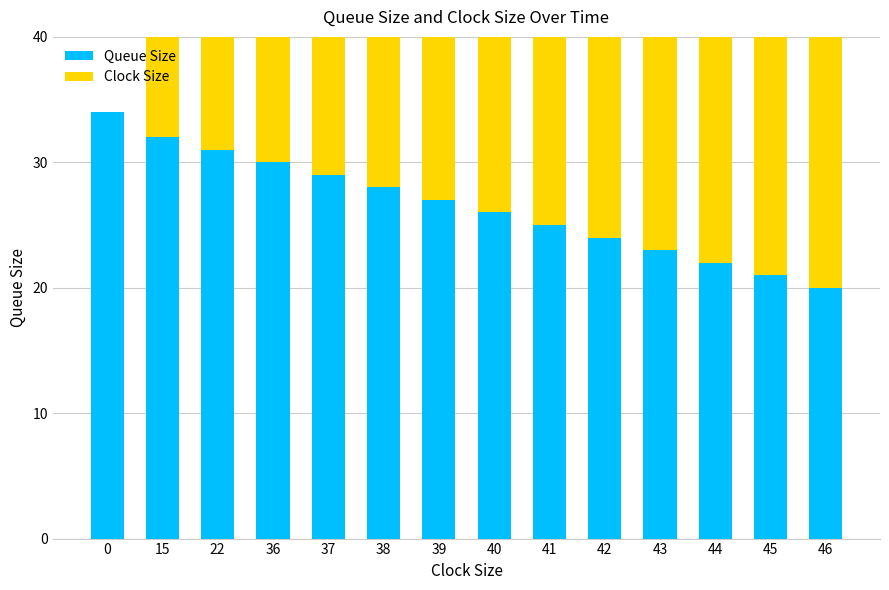

Which series has the largest range (max minus min)?

Clock Size